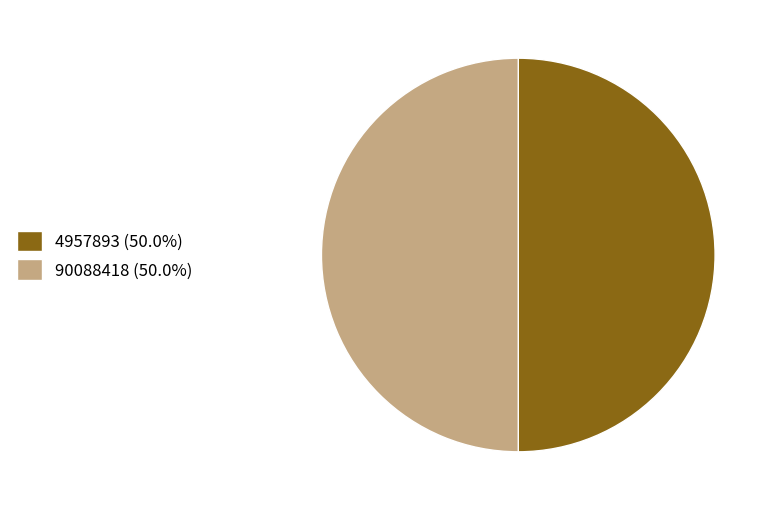

How many segments does this pie chart have?

2